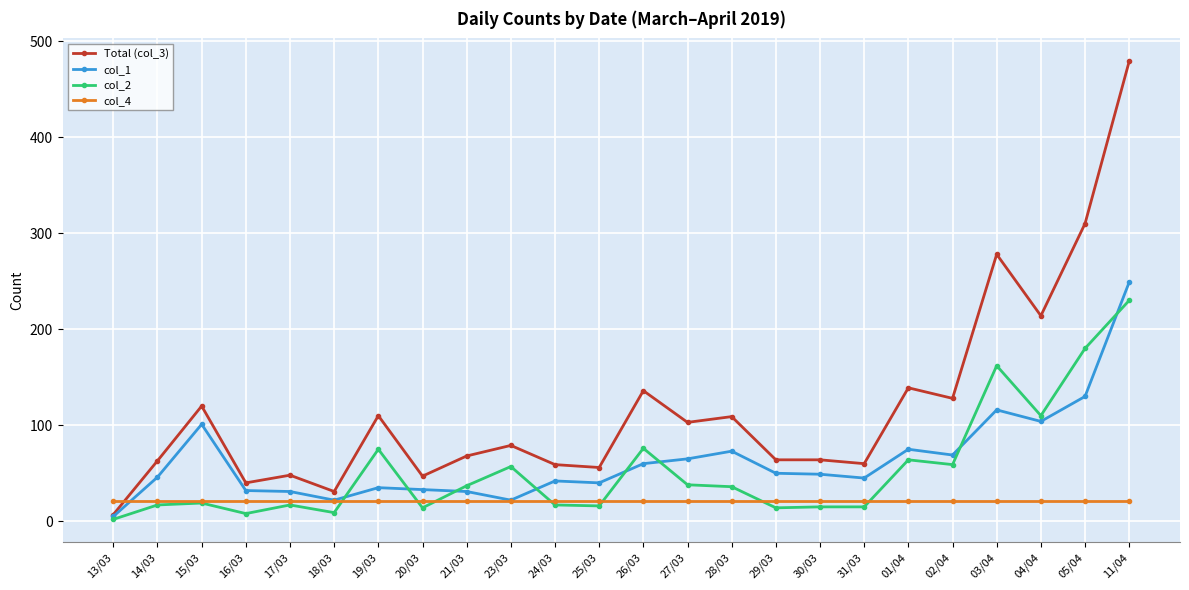

Rank the series at 03/04 from lowest to highest value.

col_4, col_1, col_2, Total (col_3)